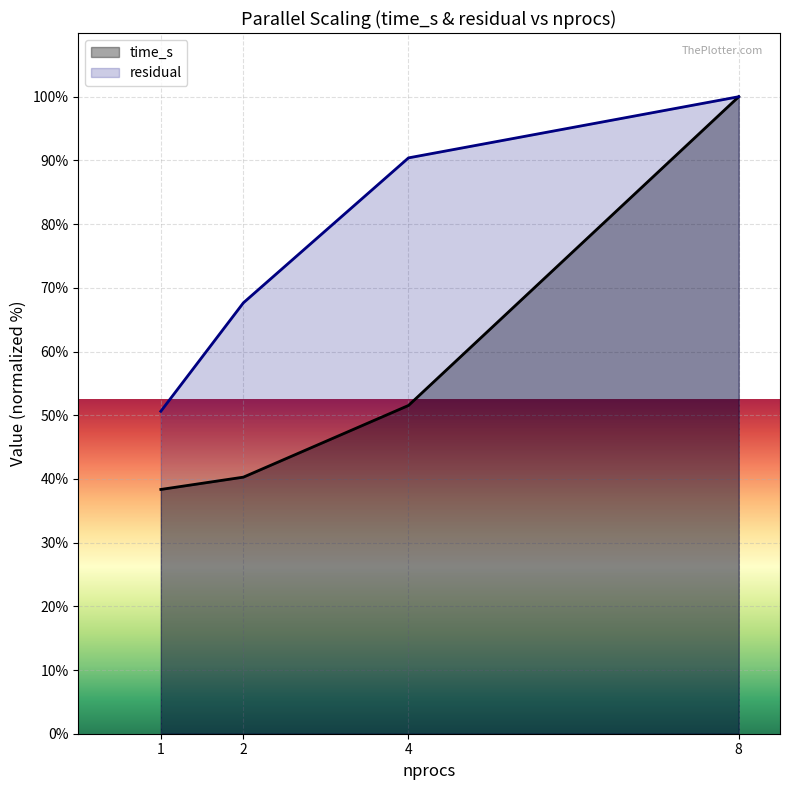

What is the value of the time_s point at the 4th from the left?

100.0